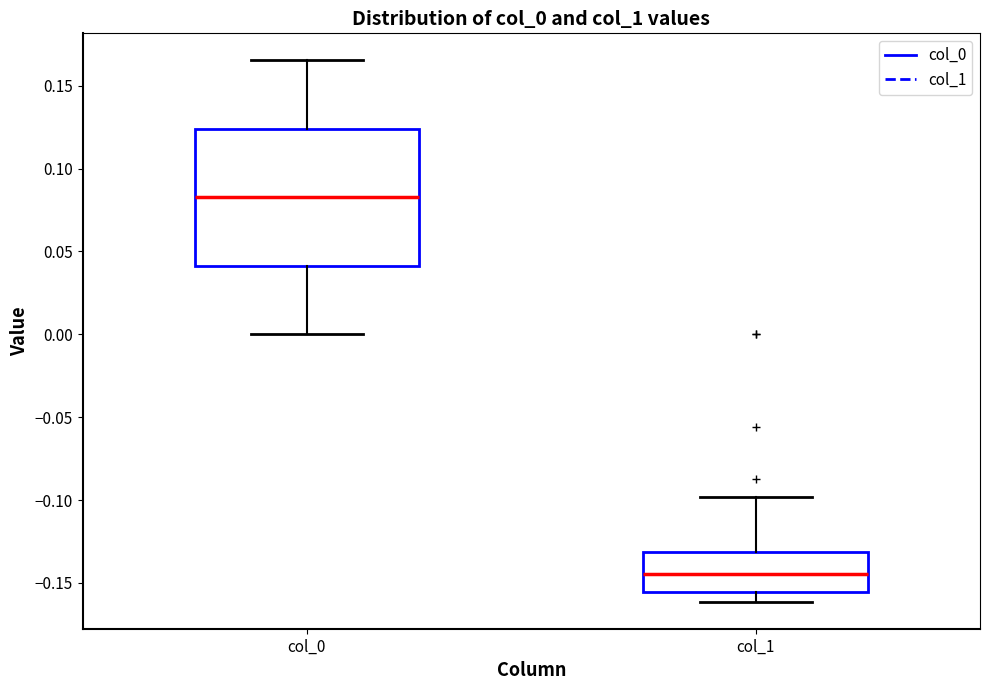

Which box has the highest median line?

col_0